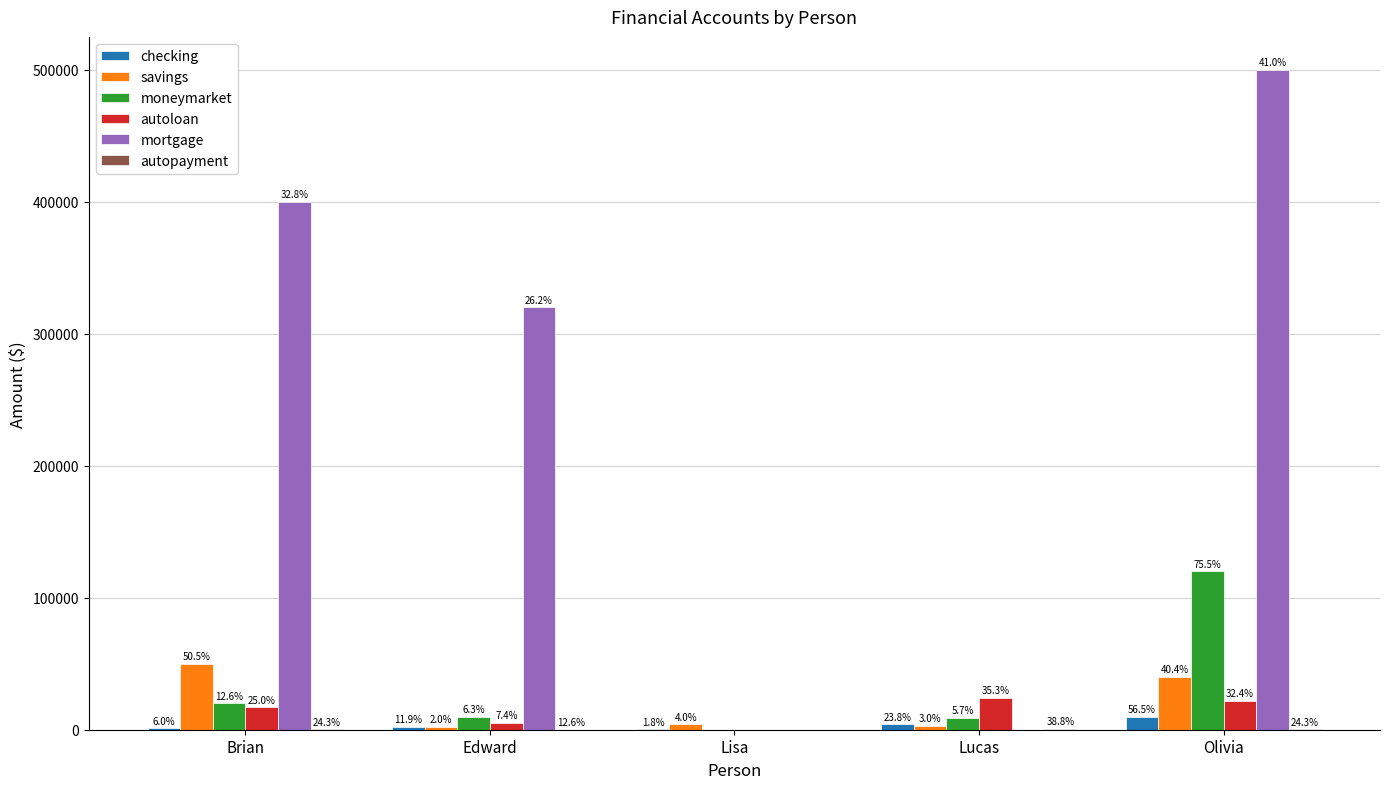

Where is autoloan nearest to the value 12000?

Brian